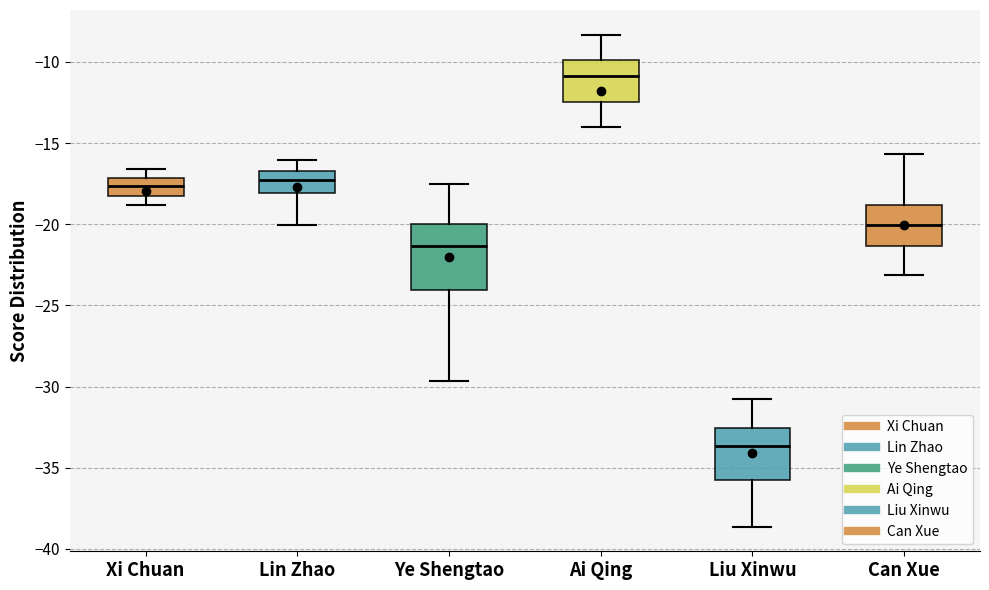

Reading left to right, transcribe this box plot: for each box, give where its median line is, the range the box spans, and where its two whiskers end, as read against the y-axis. The values are not printed on the chart, so give them approximately, as read against the axis.

Xi Chuan: median -17.5, box -18.5 to -17.0, whiskers -19.0 to -16.5
Lin Zhao: median -17.5, box -18.0 to -16.5, whiskers -20.0 to -16.0
Ye Shengtao: median -21.5, box -24.0 to -20.0, whiskers -29.5 to -17.5
Ai Qing: median -11.0, box -12.5 to -10.0, whiskers -14.0 to -8.5
Liu Xinwu: median -33.5, box -35.5 to -32.5, whiskers -38.5 to -31.0
Can Xue: median -20.0, box -21.5 to -19.0, whiskers -23.0 to -15.5